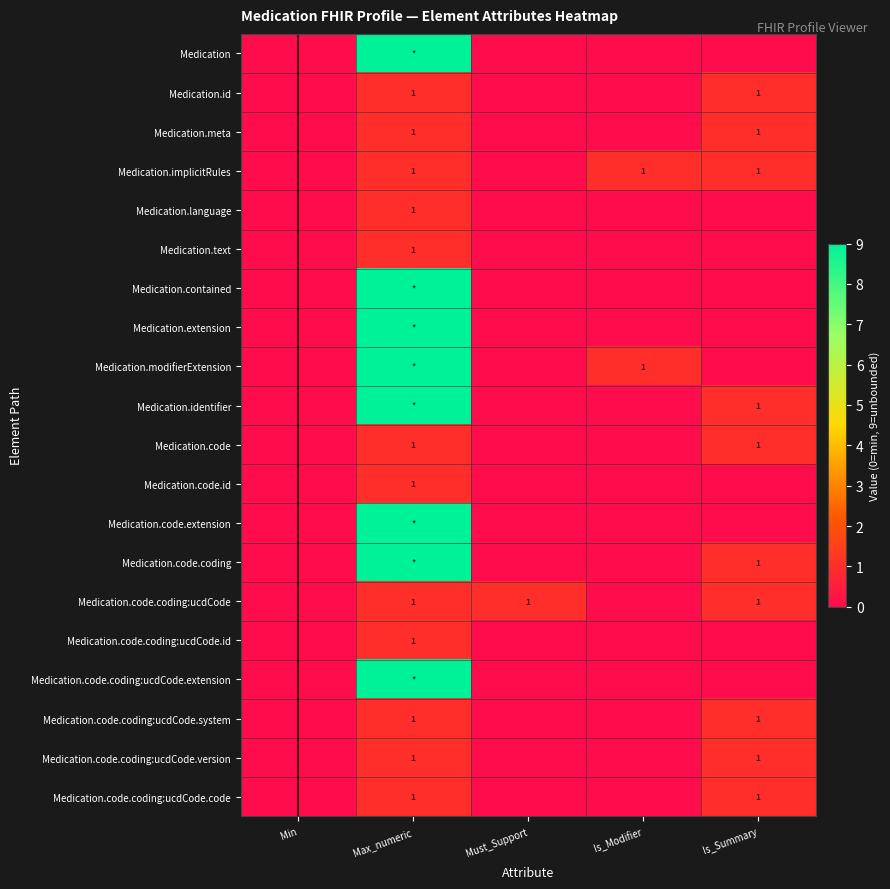

The Medication.code.coding:ucdCode.id series shows 1 at Max_numeric. True or false?

True